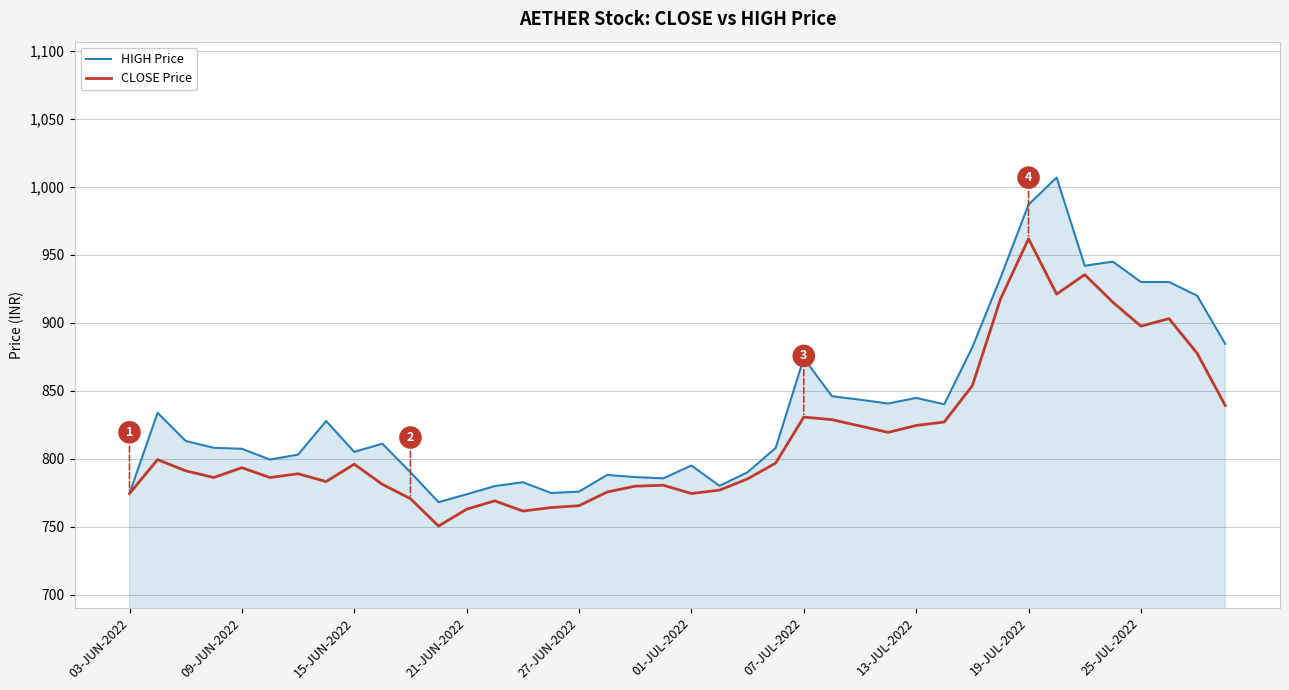

Which series has the widest spread of values?

HIGH Price